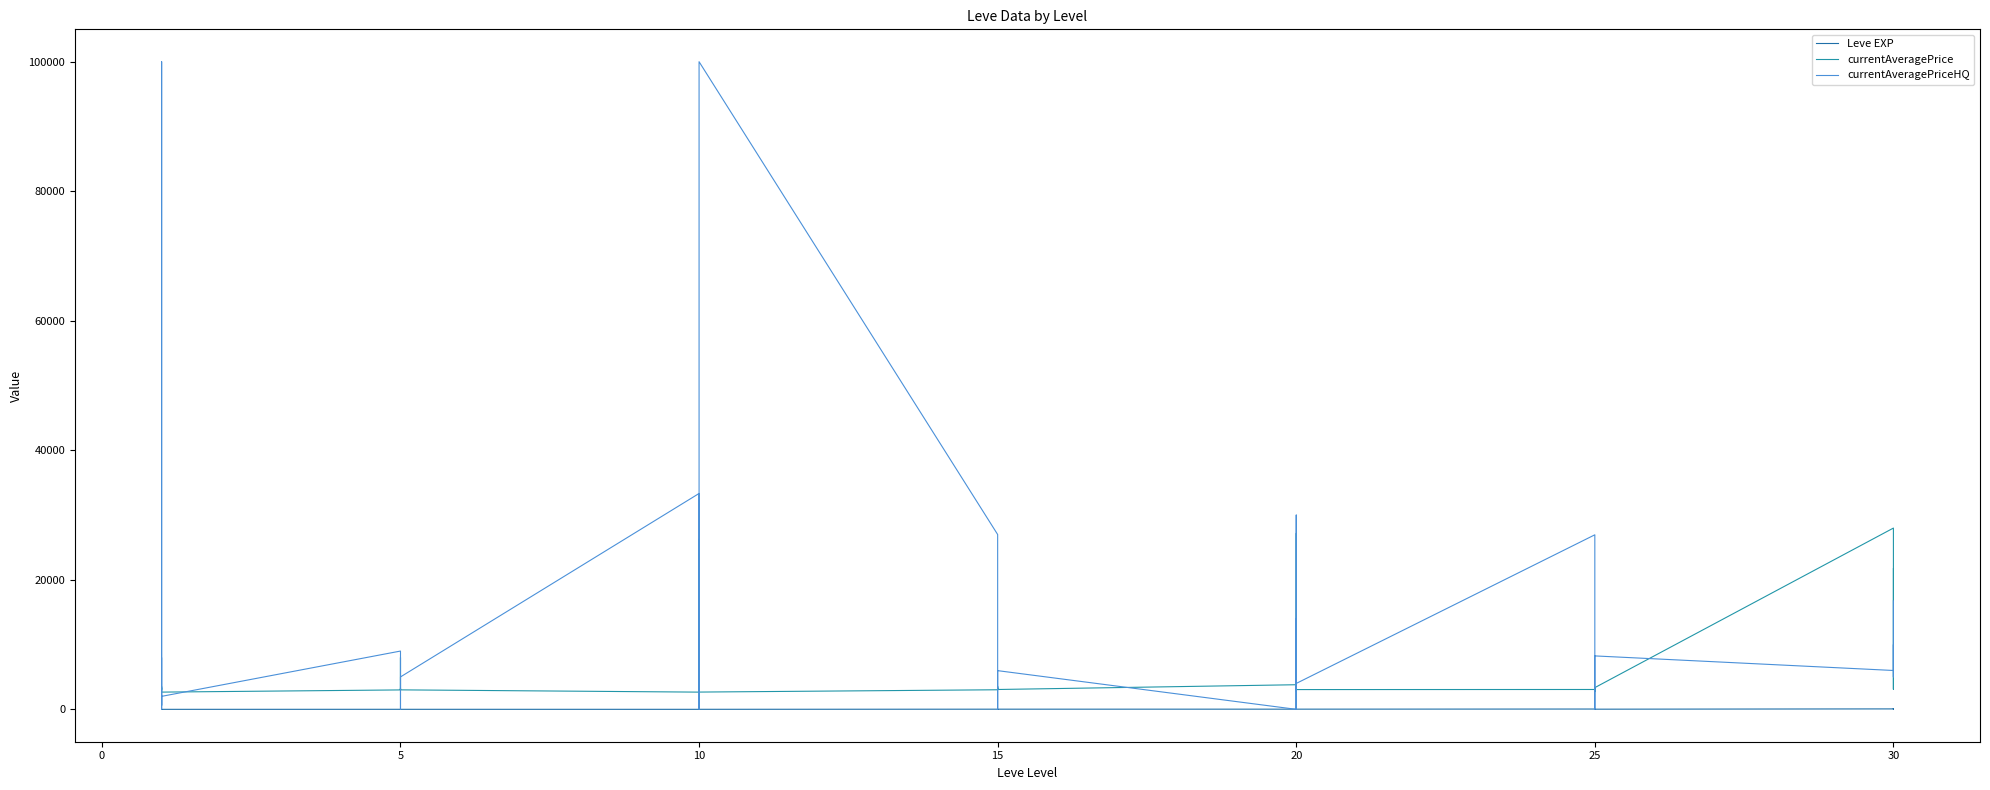

How many values in the currentAveragePriceHQ series exceed 4000?

18